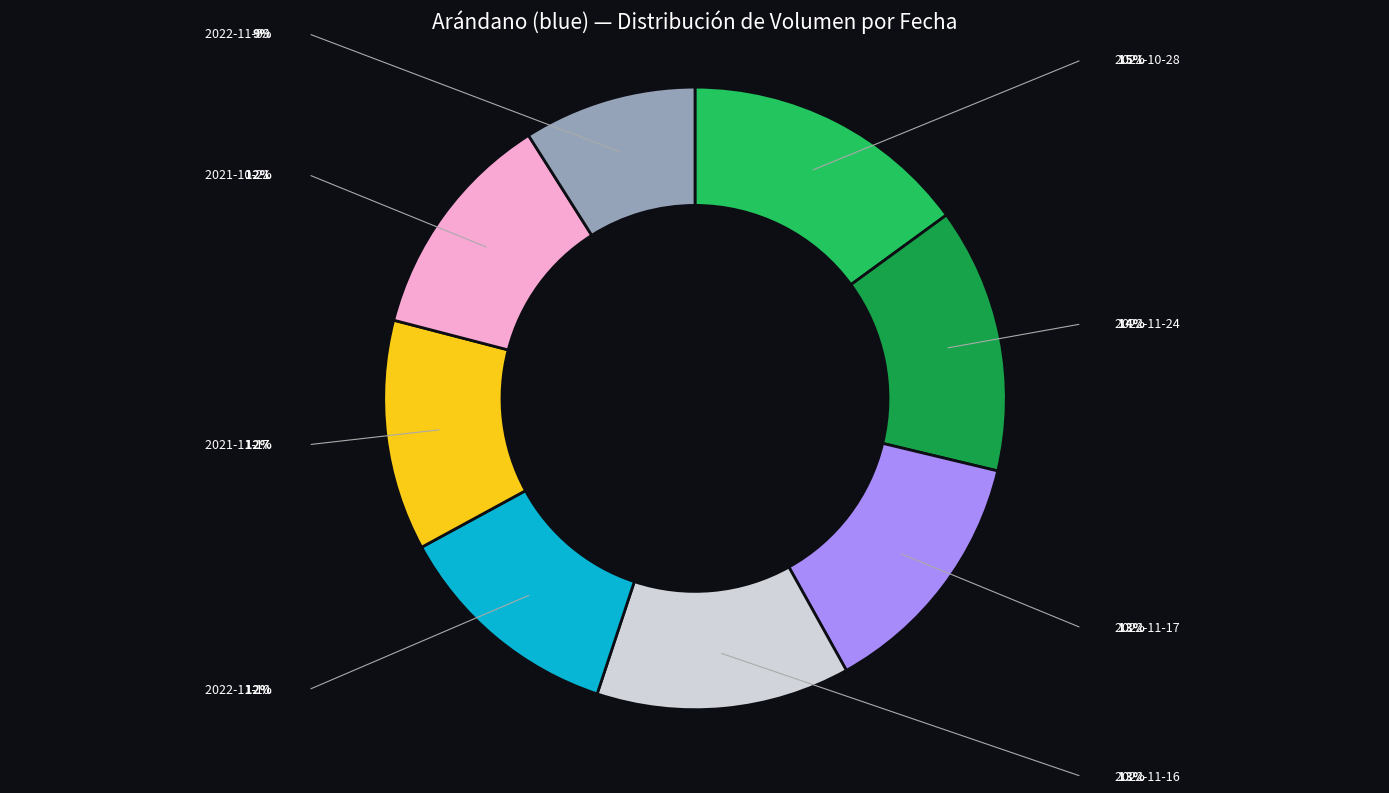

Does any single category account for the majority?

No